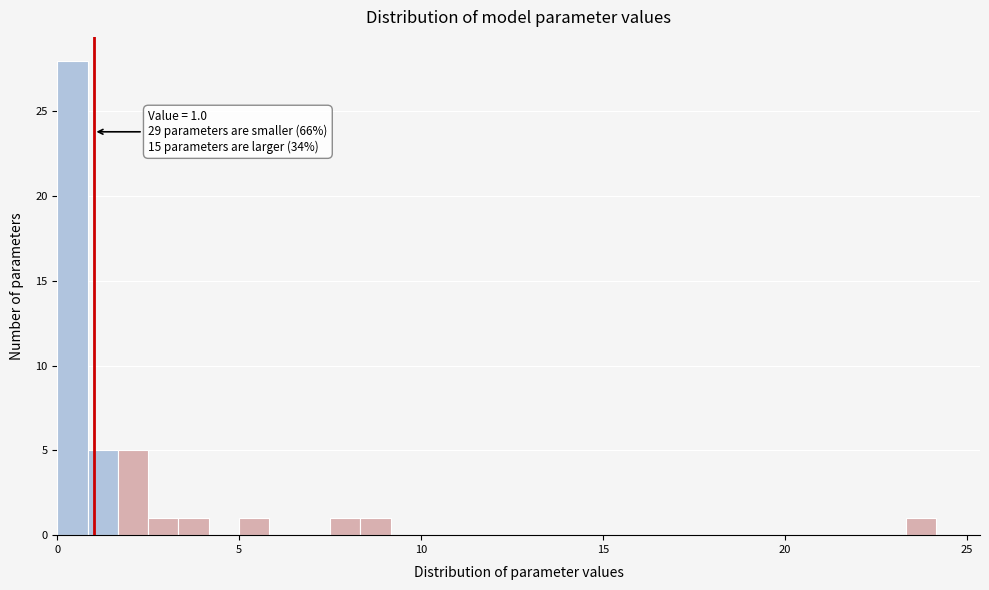

Read against the x-axis, roughly where is the centre of the tallest bar?

0.5